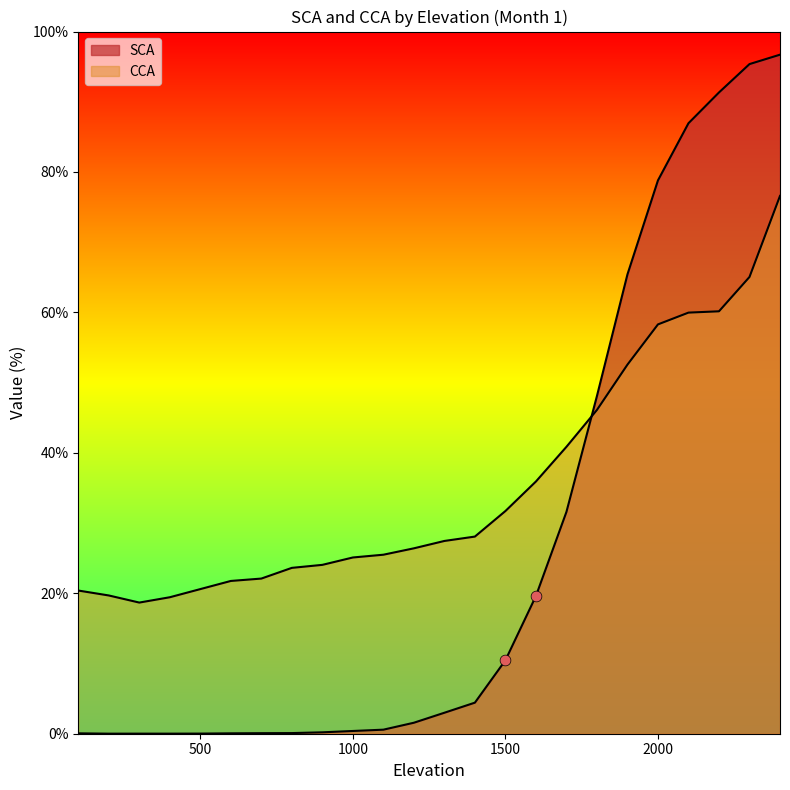

Is the value of CCA at 1100 greater than the value of SCA at 300?

Yes